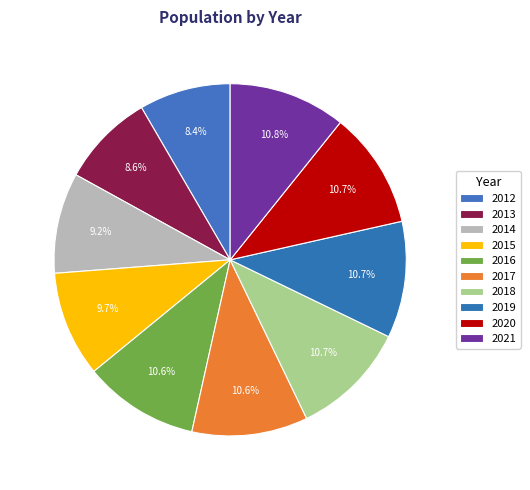

How many segments does this pie chart have?

10